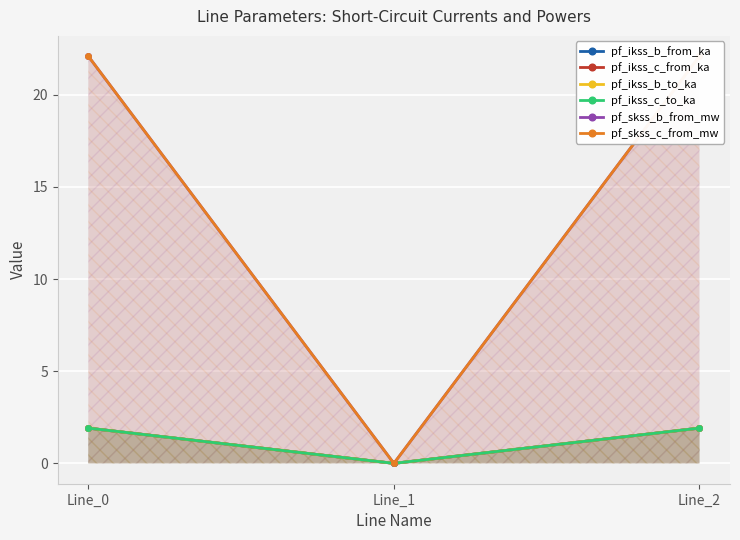

Reading left to right, transcribe all the data shown in this chart.

pf_ikss_b_from_ka: Line_0=1.9	Line_1=0.0	Line_2=1.9
pf_ikss_c_from_ka: Line_0=1.9	Line_1=0.0	Line_2=1.9
pf_ikss_b_to_ka: Line_0=1.9	Line_1=0.0	Line_2=1.9
pf_ikss_c_to_ka: Line_0=1.9	Line_1=0.0	Line_2=1.9
pf_skss_b_from_mw: Line_0=22.1	Line_1=0.0	Line_2=22.1
pf_skss_c_from_mw: Line_0=22.1	Line_1=0.0	Line_2=22.1